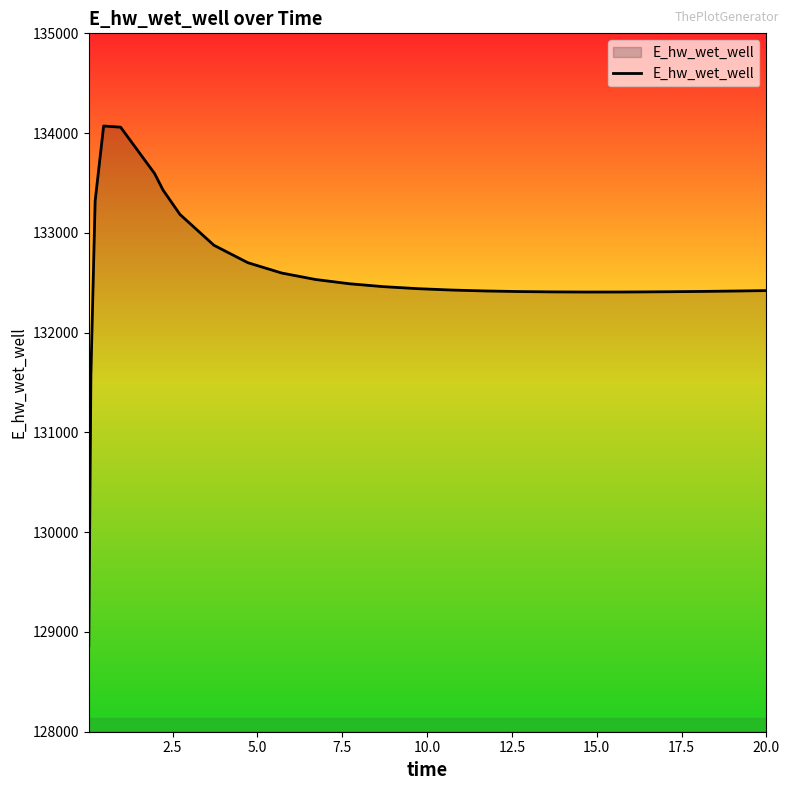

What is the difference between the second highest and minimum values?

5196.3